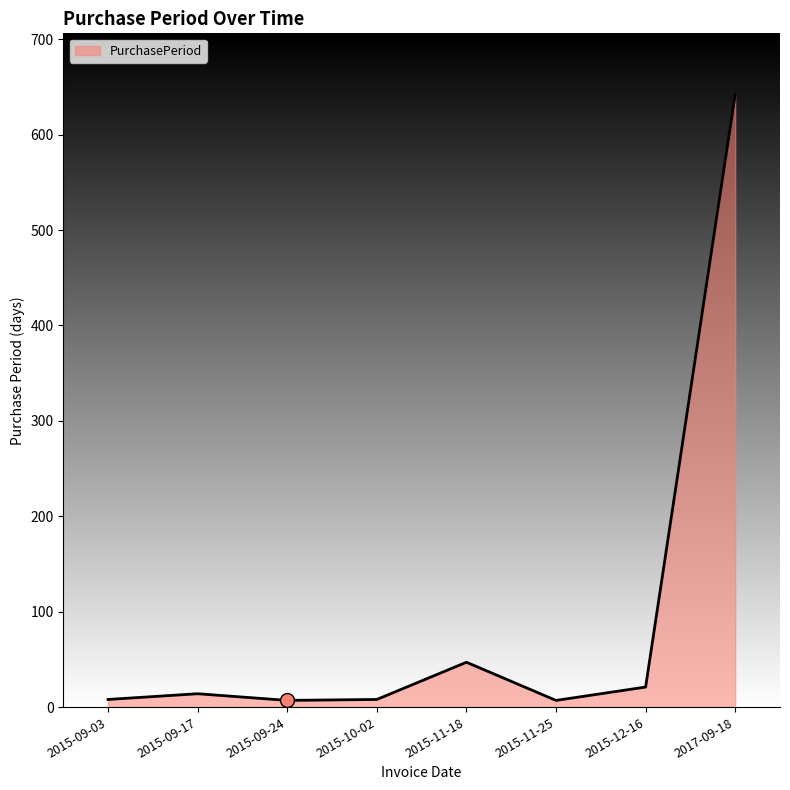

Between 2017-09-18 and 2015-09-24, which is larger?

2017-09-18